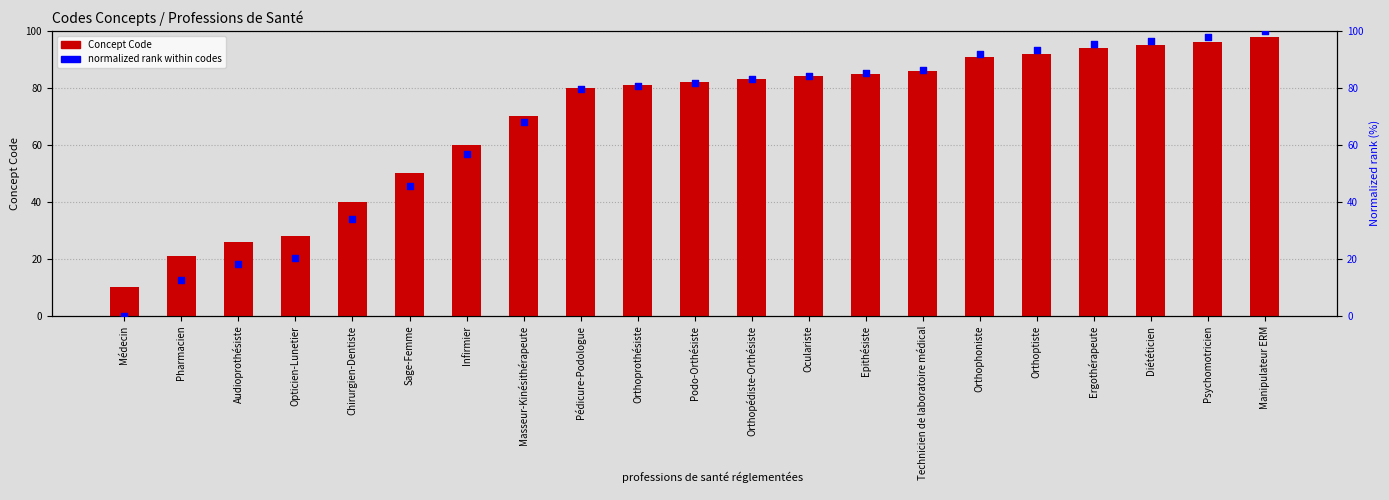

What are all the series names shown in the legend?

Concept Code, normalized rank within codes